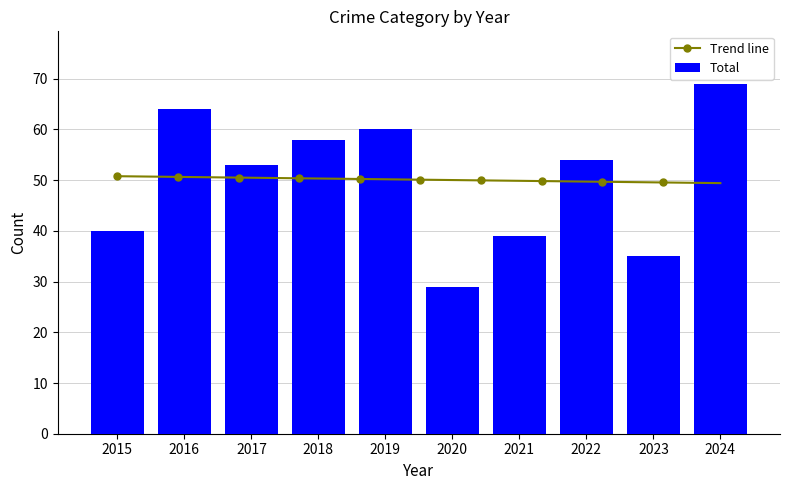

Rank the categories by Total value from highest to lowest.

2024, 2016, 2019, 2018, 2022, 2017, 2015, 2021, 2023, 2020